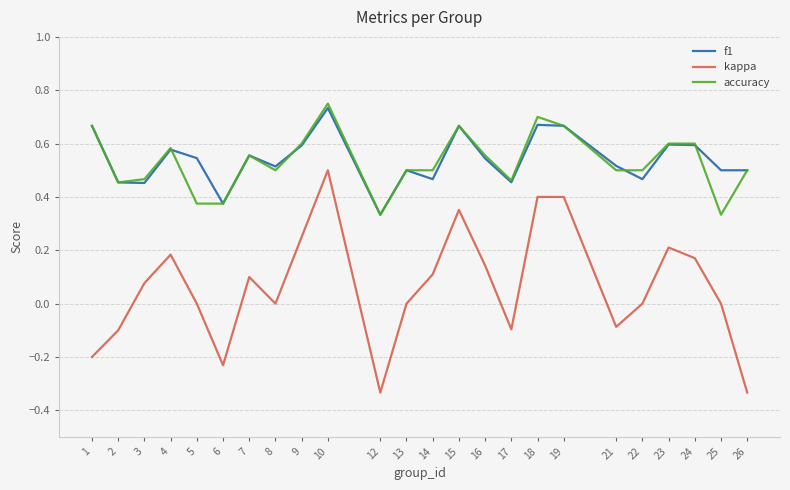

How many categories are shown in the chart?

24